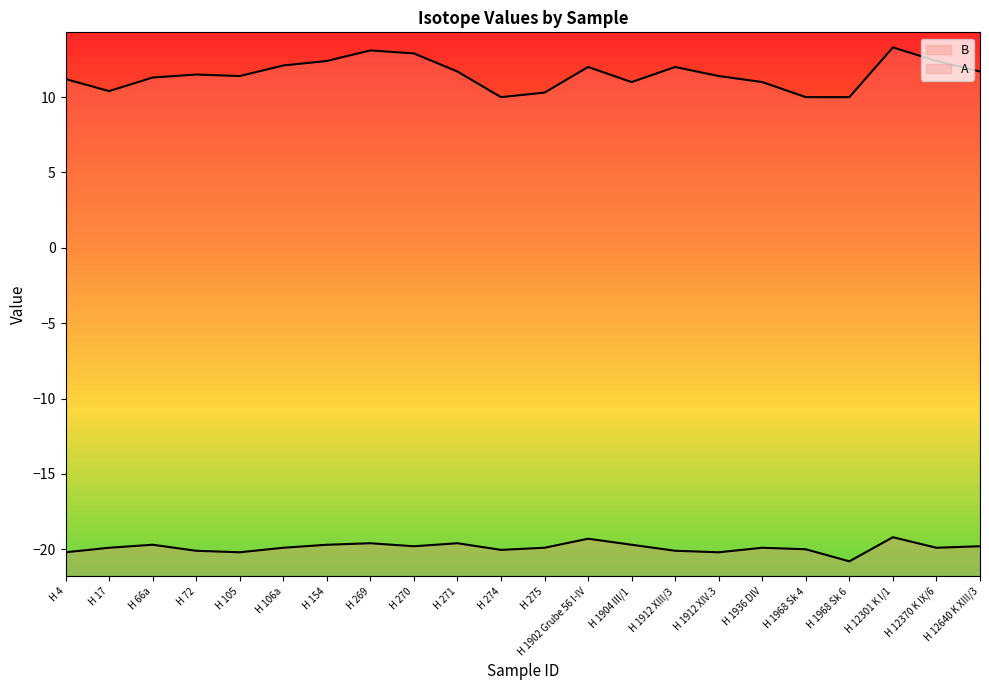

What is the total value across all series at H 66a?

-8.4